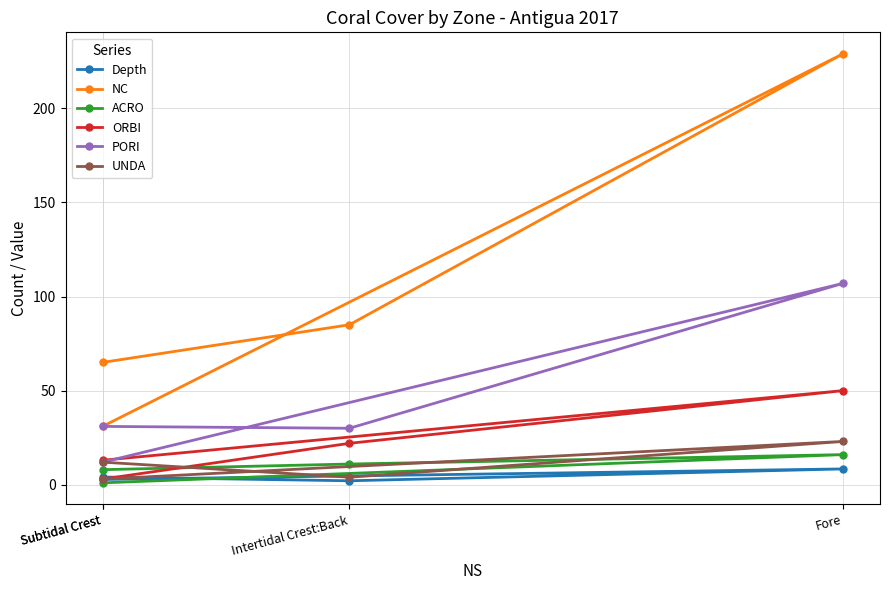

Where is NC nearest to the value 130?

Intertidal Crest:Back